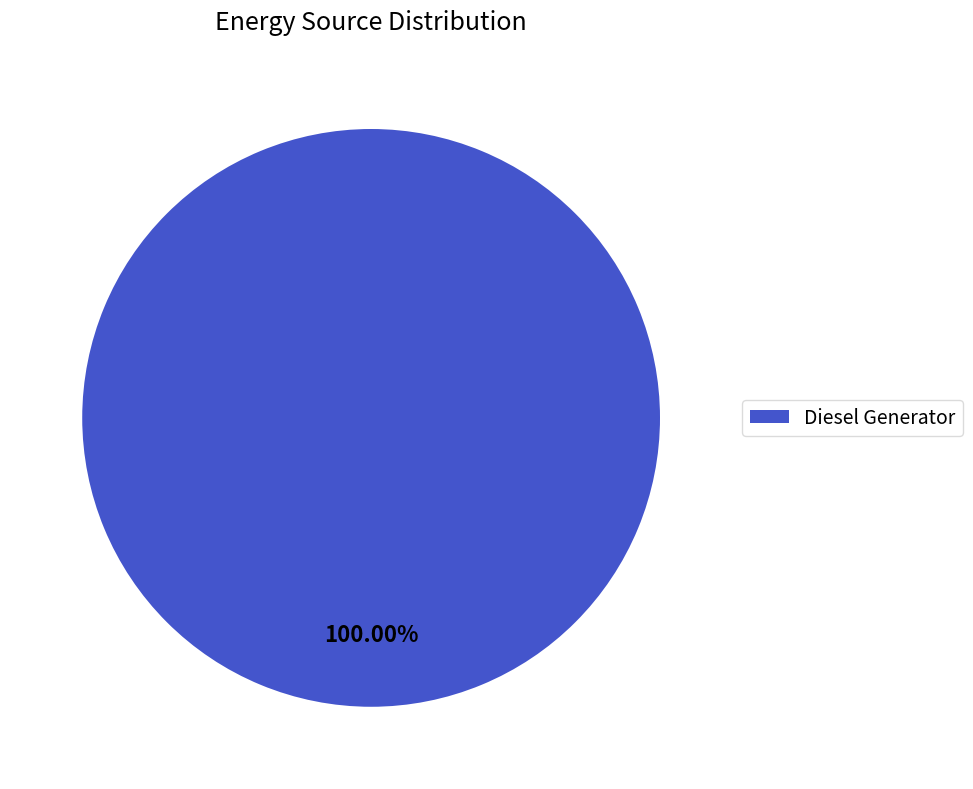

Rank the categories by value from highest to lowest.

Diesel Generator